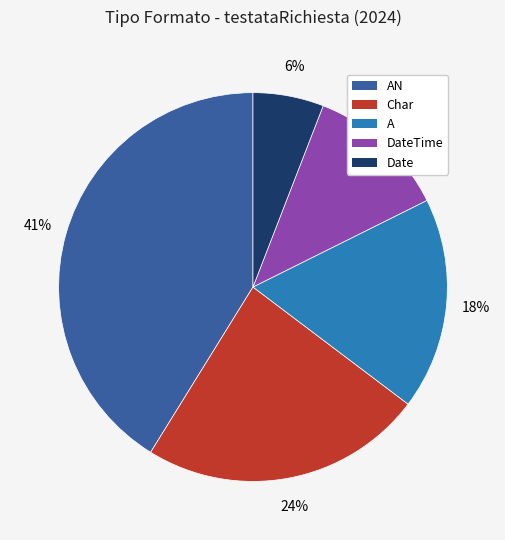

Which slice is the largest?

AN